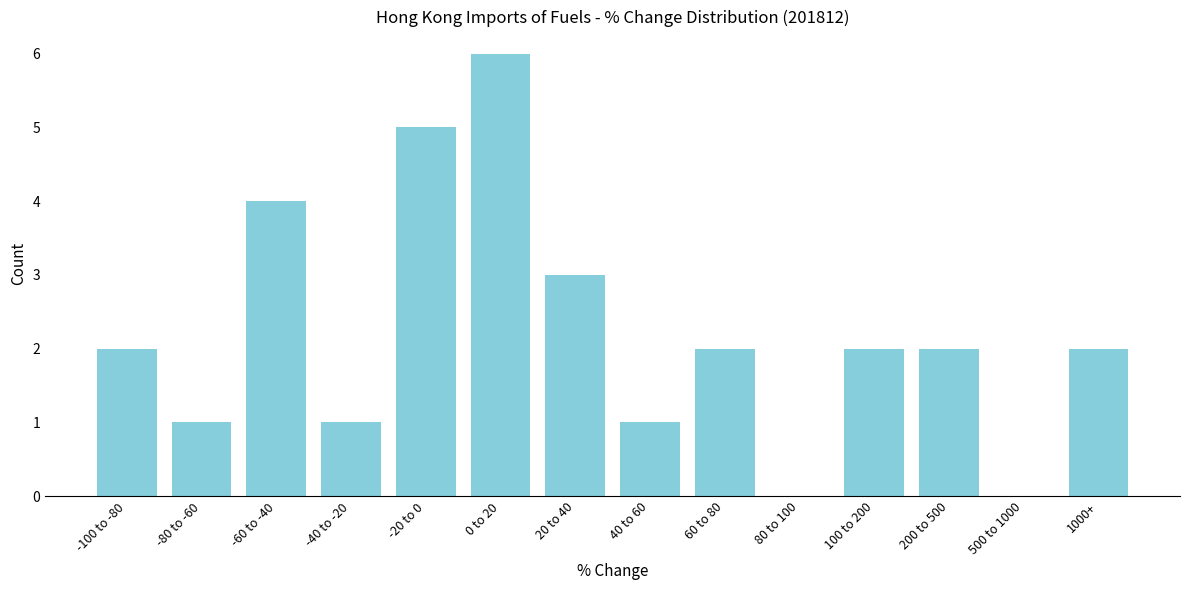

Reading left to right, extract all data points from this chart.

-100 to -80=2	-80 to -60=1	-60 to -40=4	-40 to -20=1	-20 to 0=5	0 to 20=6	20 to 40=3	40 to 60=1	60 to 80=2	80 to 100=0	100 to 200=2	200 to 500=2	500 to 1000=0	1000+=2